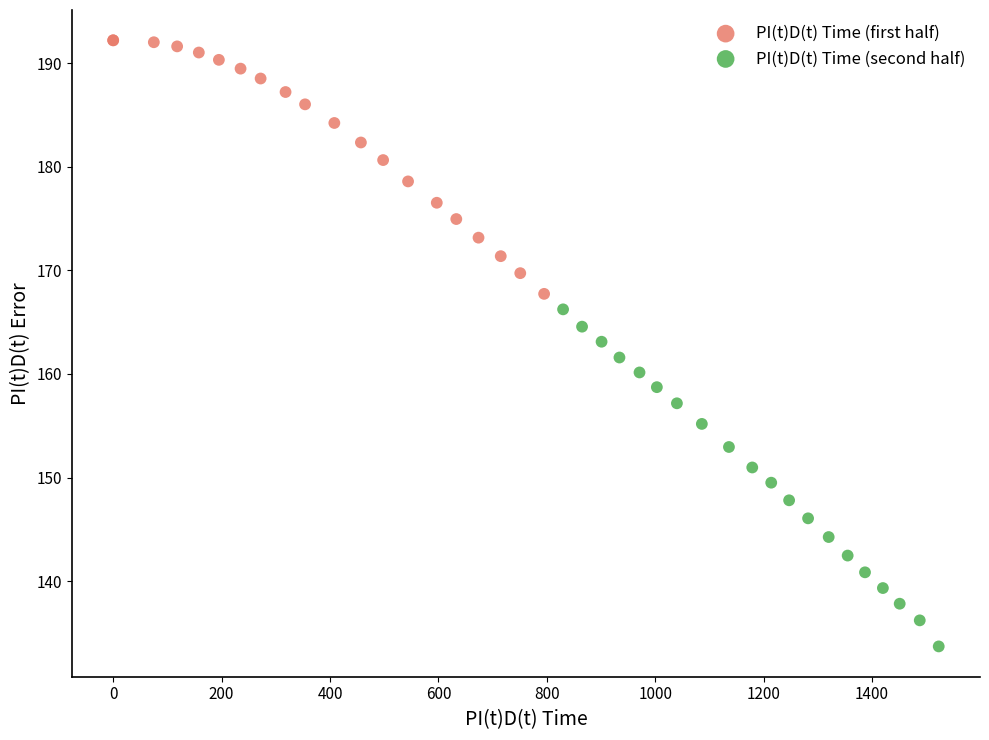

Which series reaches the minimum Y coordinate?

PI(t)D(t) Time (second half)